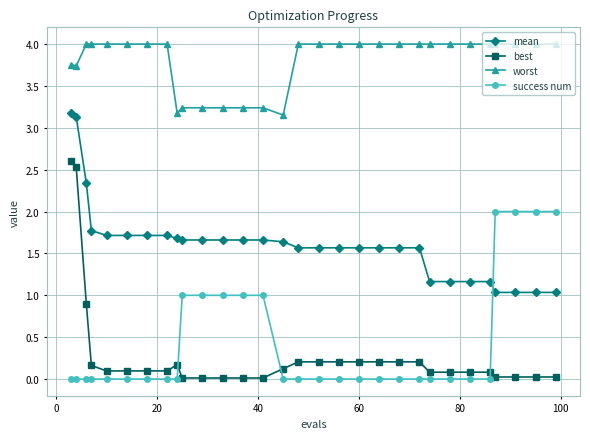

What is the maximum value shown in the chart?

4.0